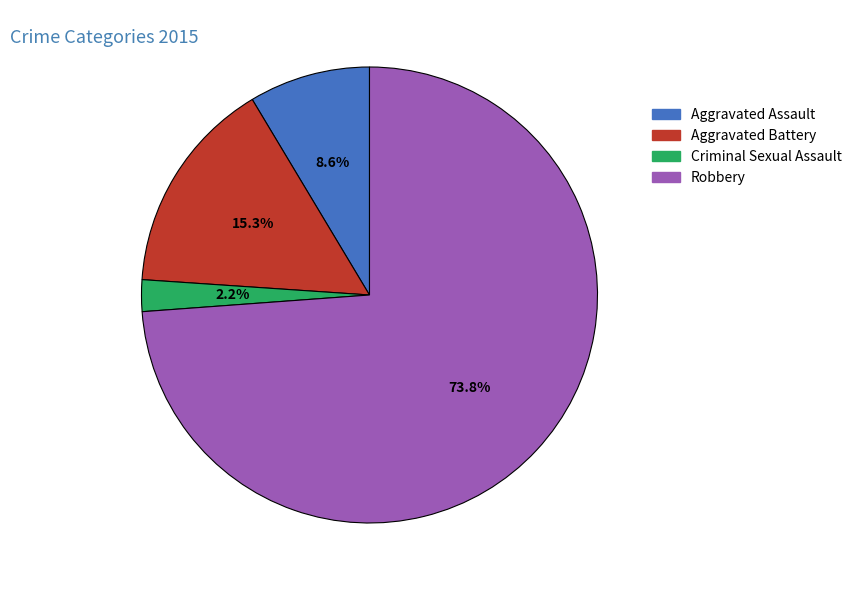

What percentage do Aggravated Battery and Aggravated Assault together represent?

23.9%